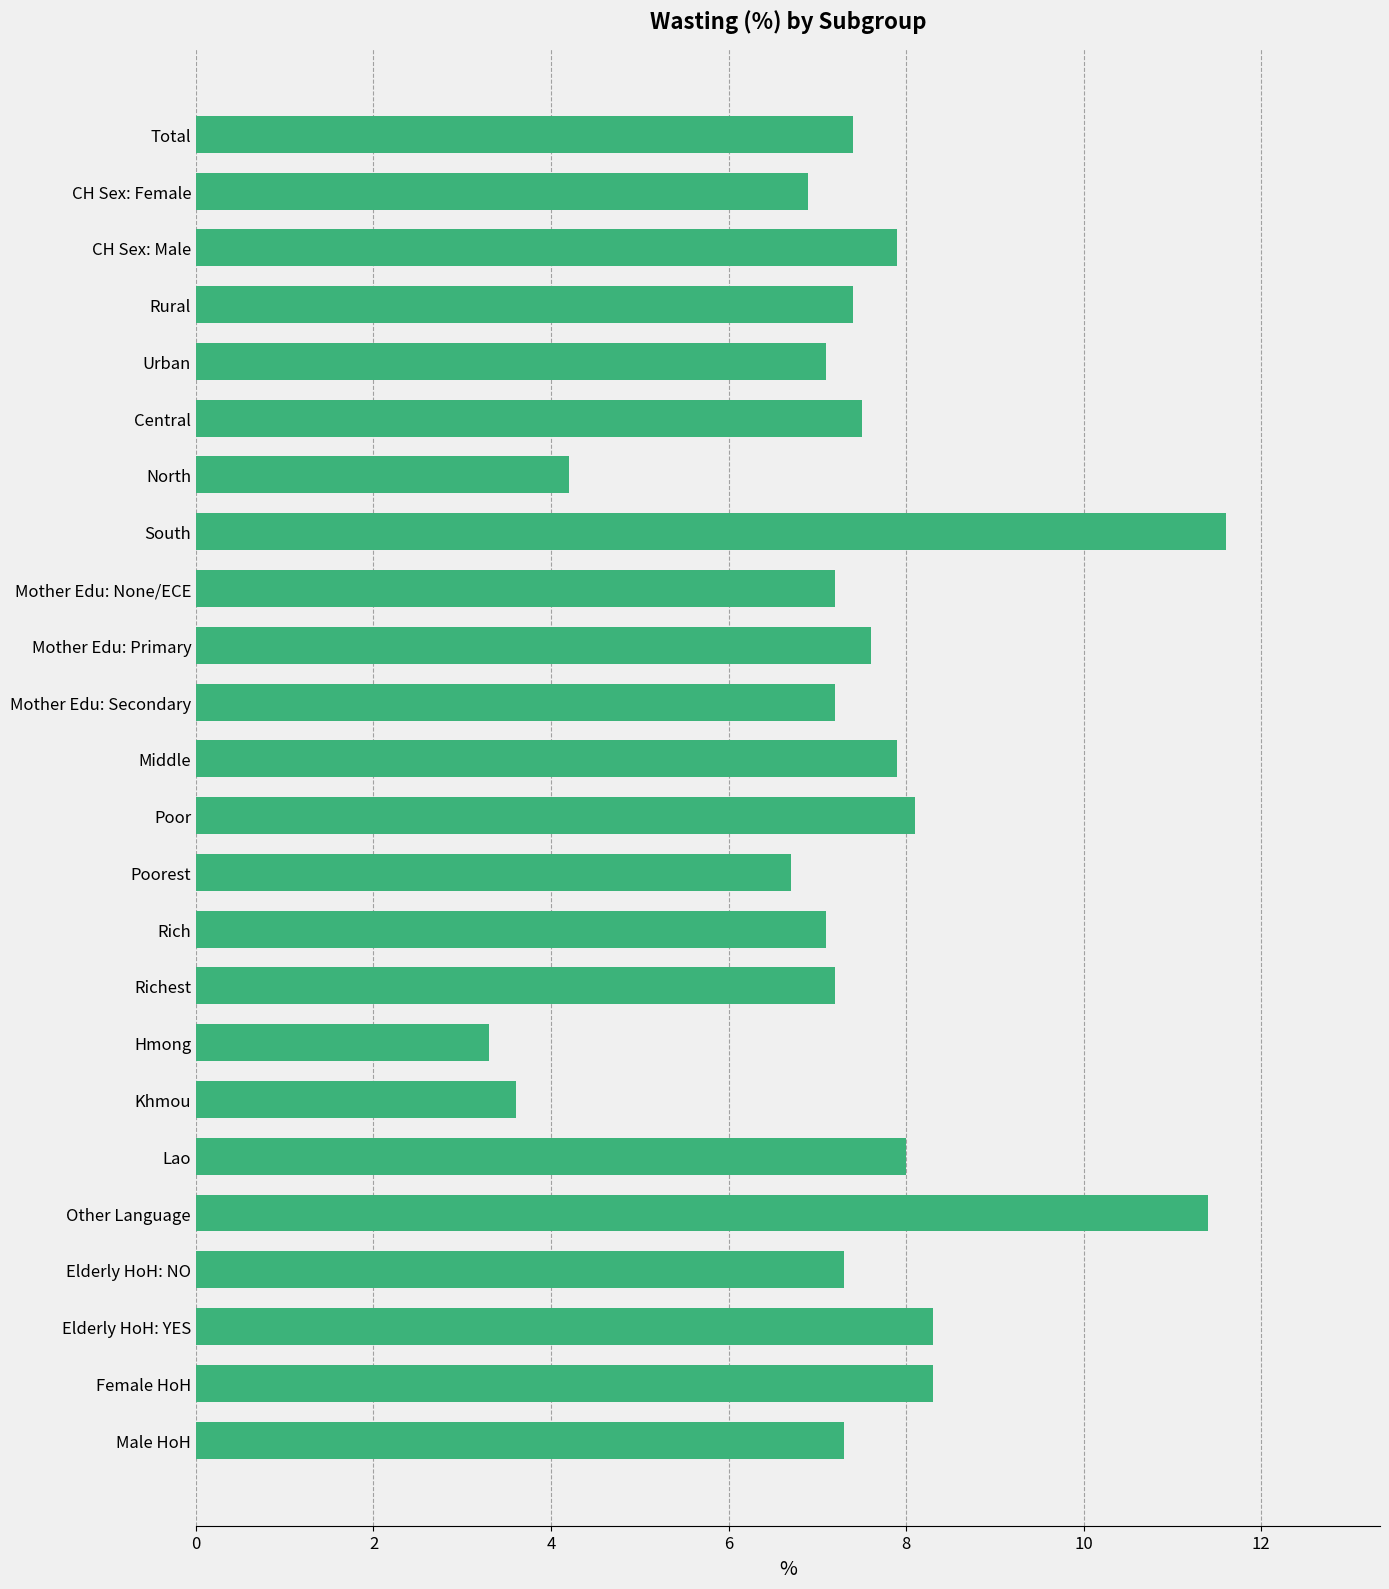

What value does the data have at Mother Edu: Primary?

7.6